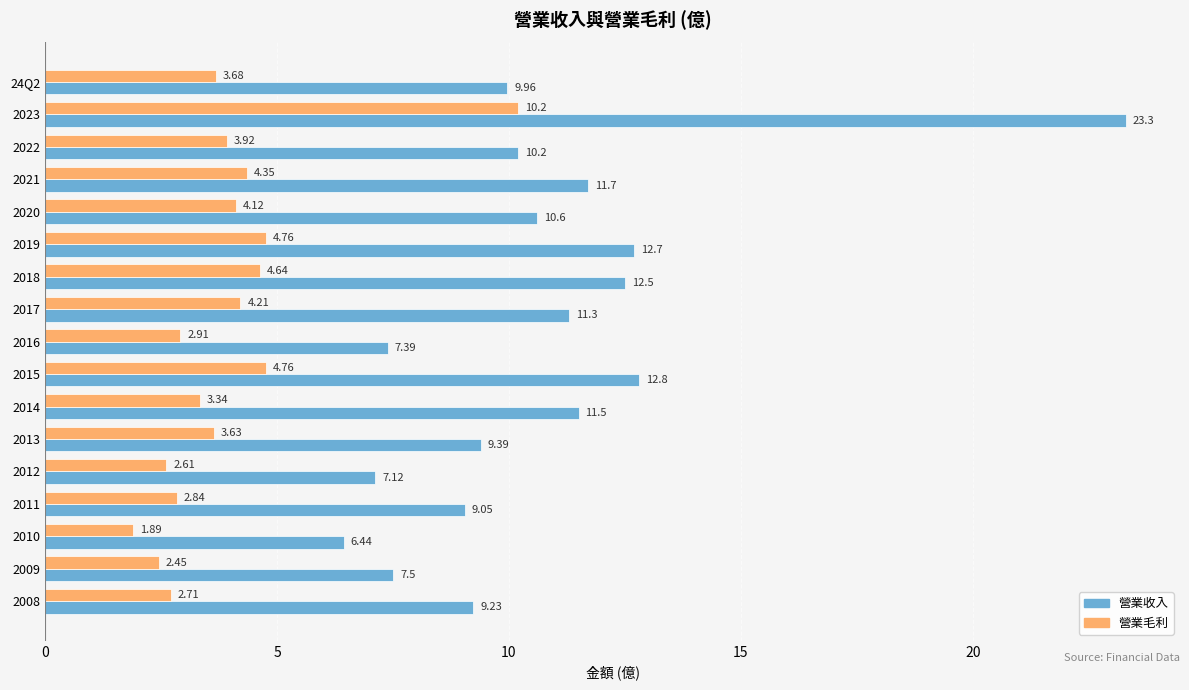

How many data points in 營業收入 are above 10?

9